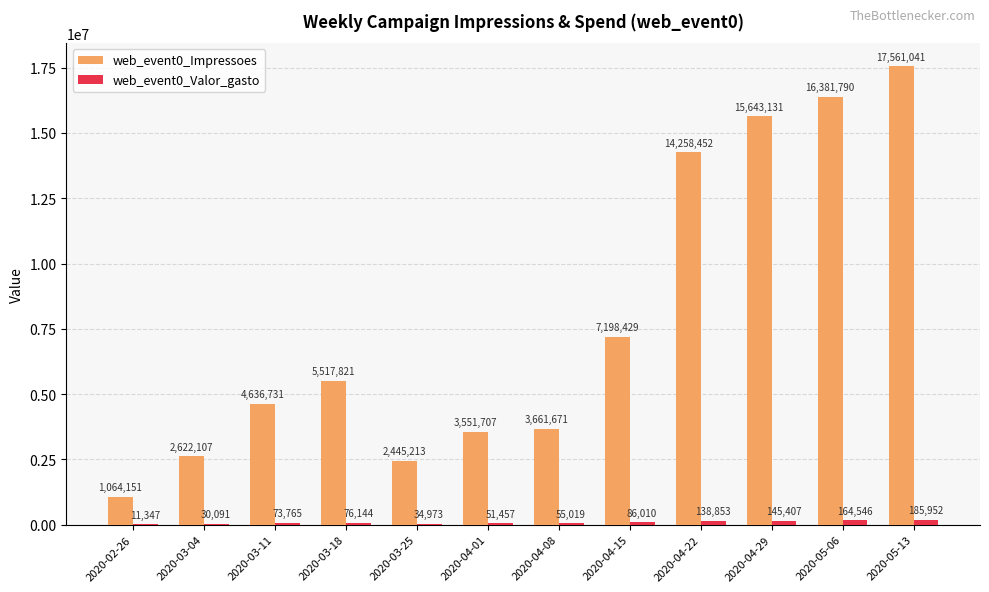

How many distinct data groups are displayed?

2